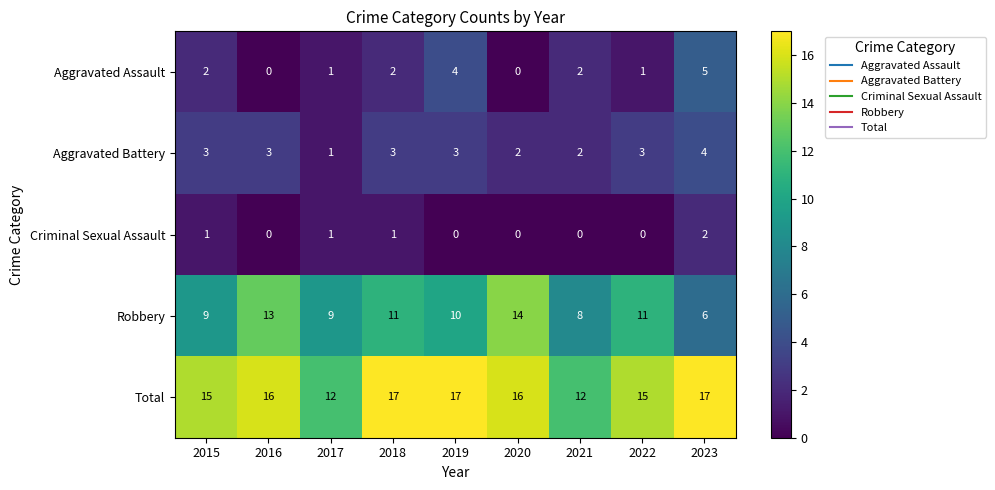

What is the sum of the Aggravated Assault values at 2015 and 2023?

7